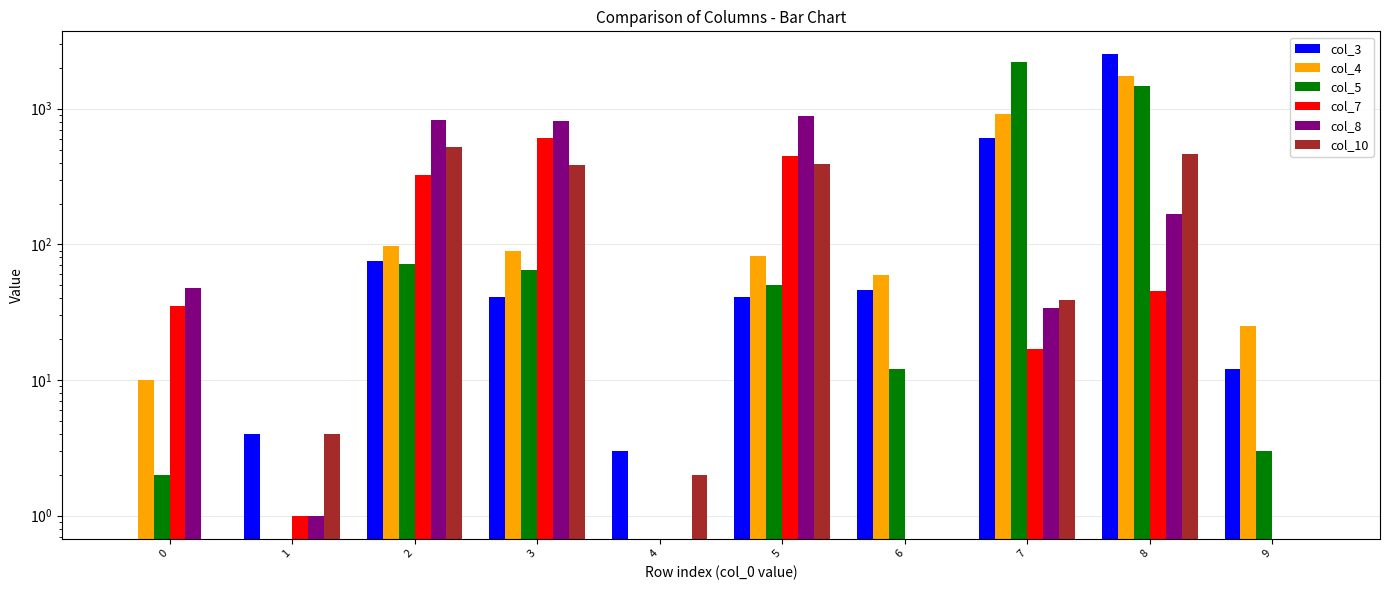

Reading left to right, transcribe all the data shown in this chart.

col_3: 0=0	1=4	2=75	3=41	4=3	5=41	6=46	7=612	8=2514	9=12
col_4: 0=10	1=0	2=97	3=89	4=0	5=82	6=59	7=908	8=1742	9=25
col_5: 0=2	1=0	2=72	3=65	4=0	5=50	6=12	7=2196	8=1465	9=3
col_7: 0=35	1=1	2=326	3=604	4=0	5=449	6=0	7=17	8=45	9=0
col_8: 0=48	1=1	2=829	3=810	4=0	5=876	6=0	7=34	8=168	9=0
col_10: 0=0	1=4	2=521	3=384	4=2	5=393	6=0	7=39	8=464	9=0